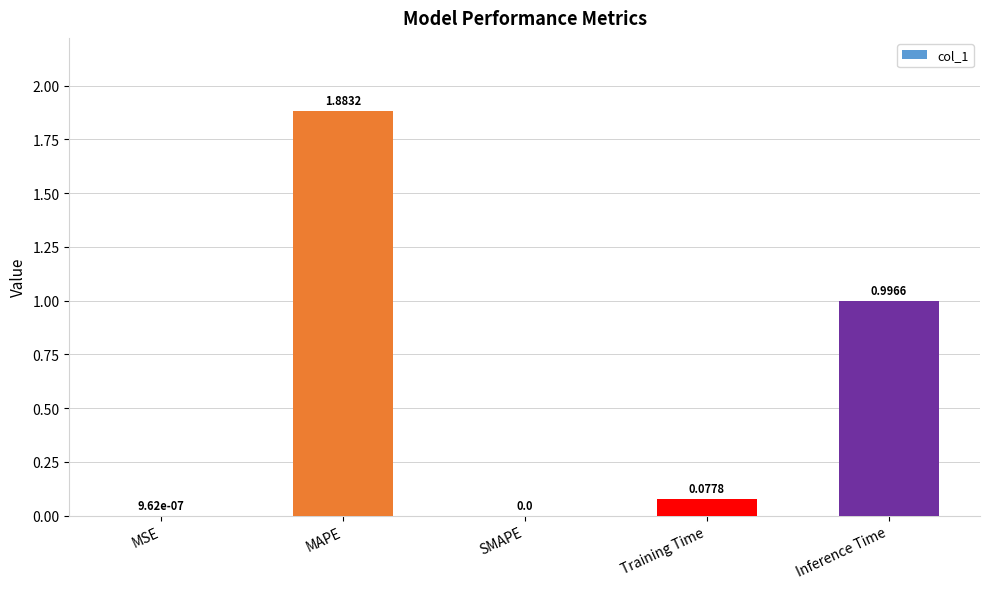

What is the sum of the values at Inference Time and MAPE?

2.9